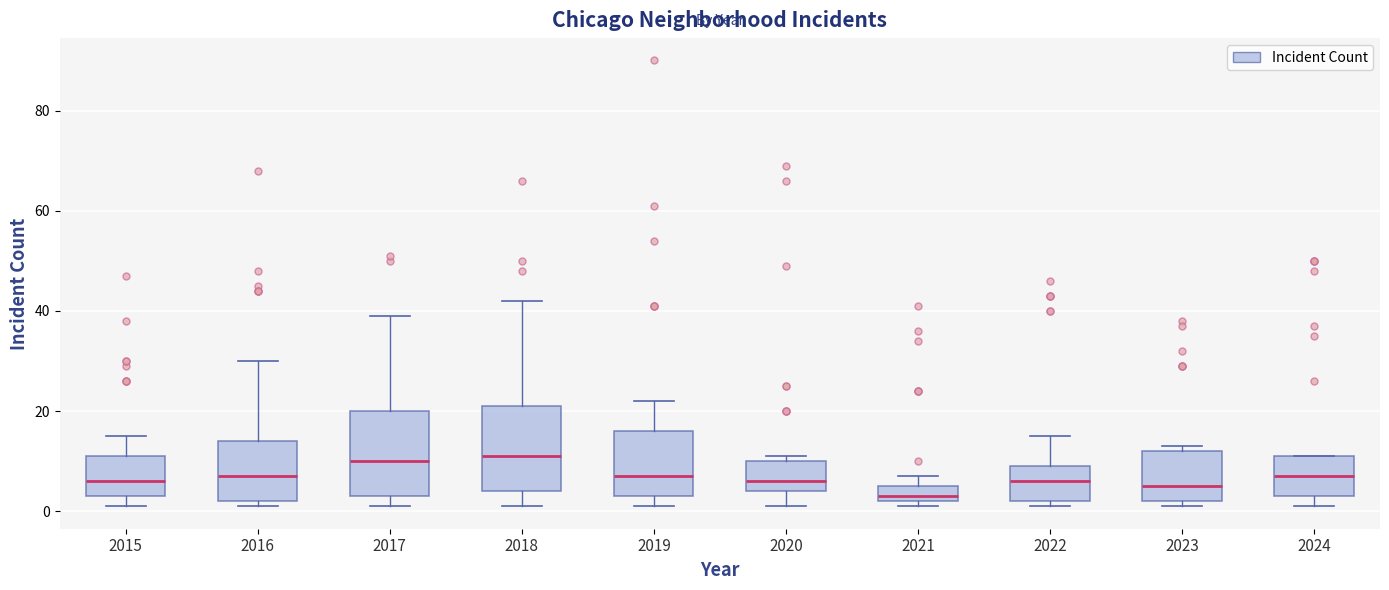

Which box has the lowest median line?

2021